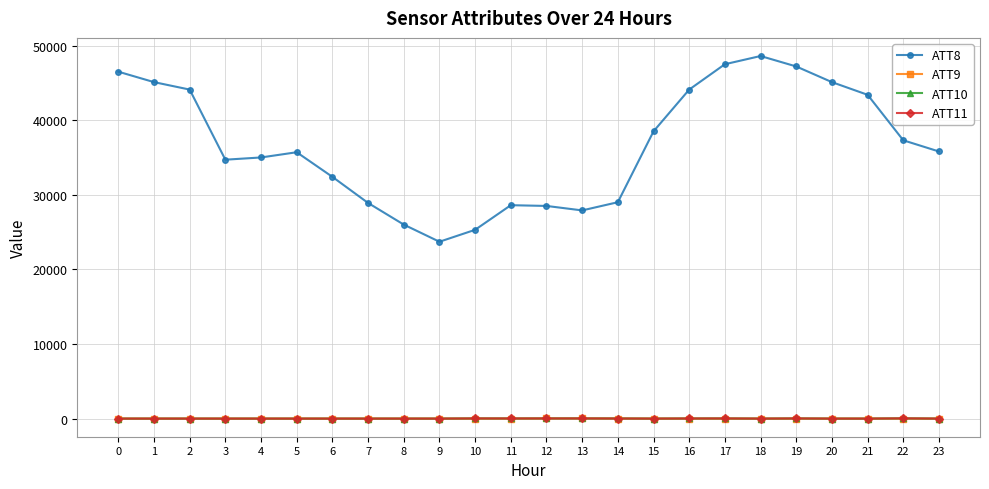

The ATT8 series shows 10156.7 at 10. True or false?

False